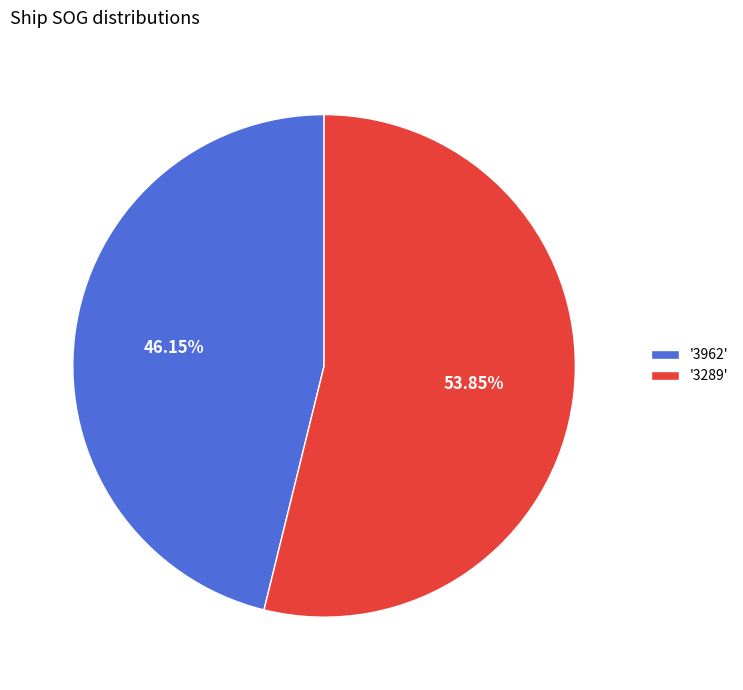

Which has a higher value, '3289' or '3962'?

'3289'